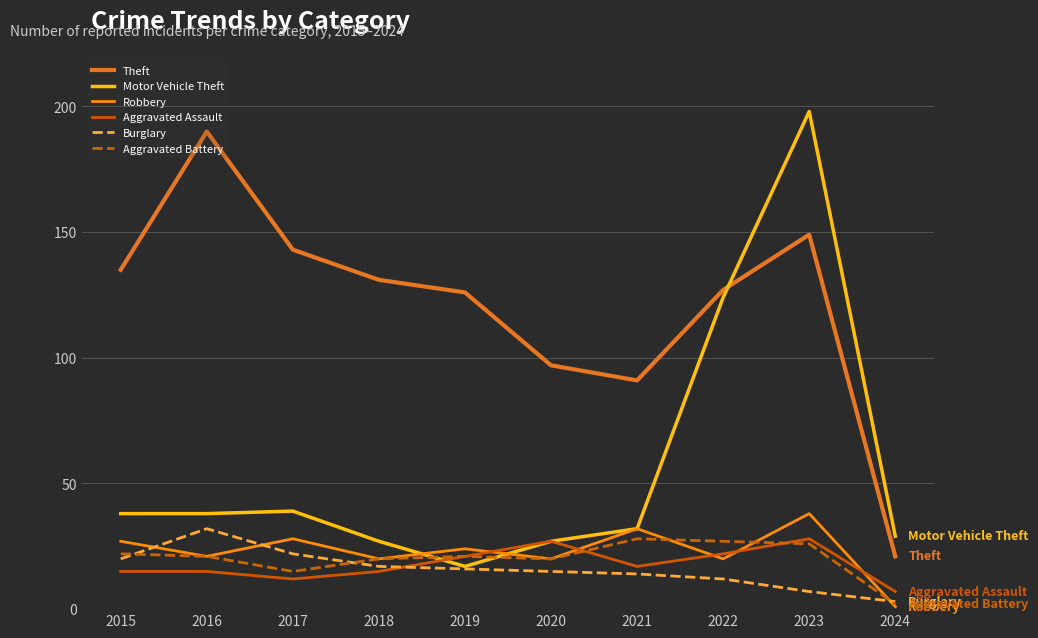

At which category is the sum across all series the highest?

2023